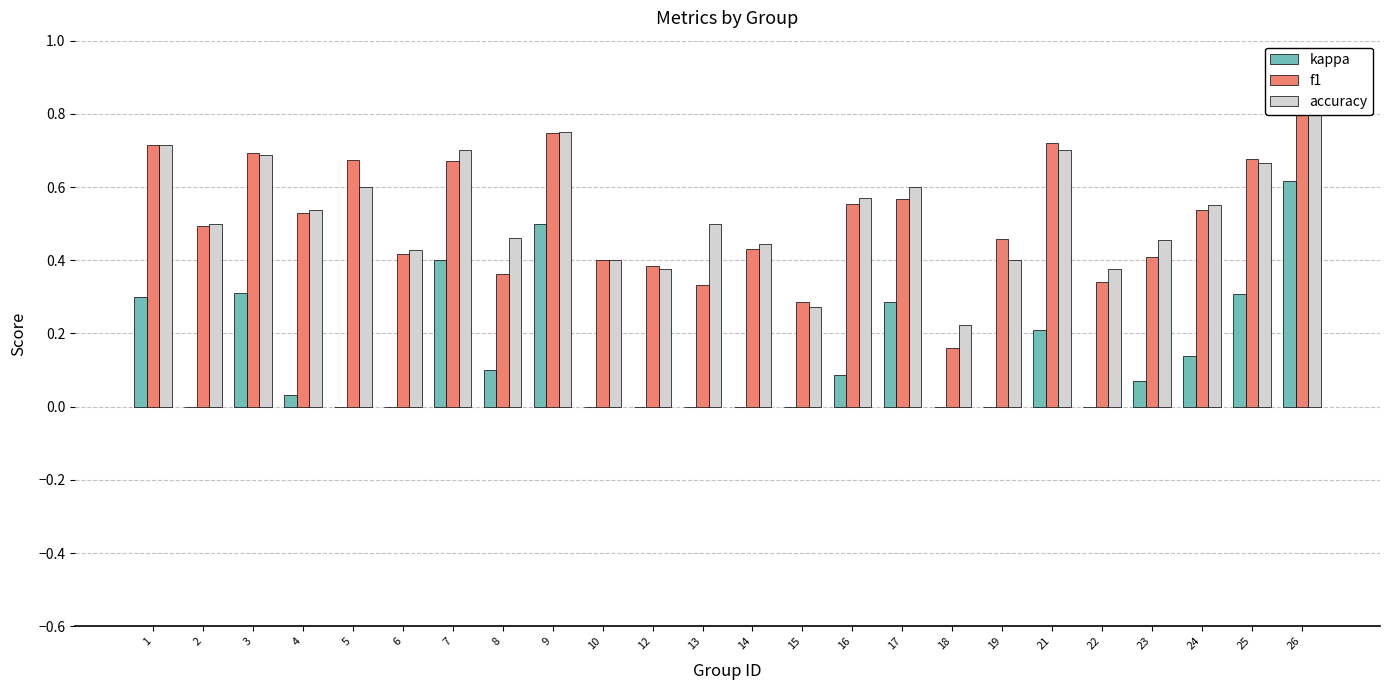

What is the difference between the highest and lowest values at 16?

0.5